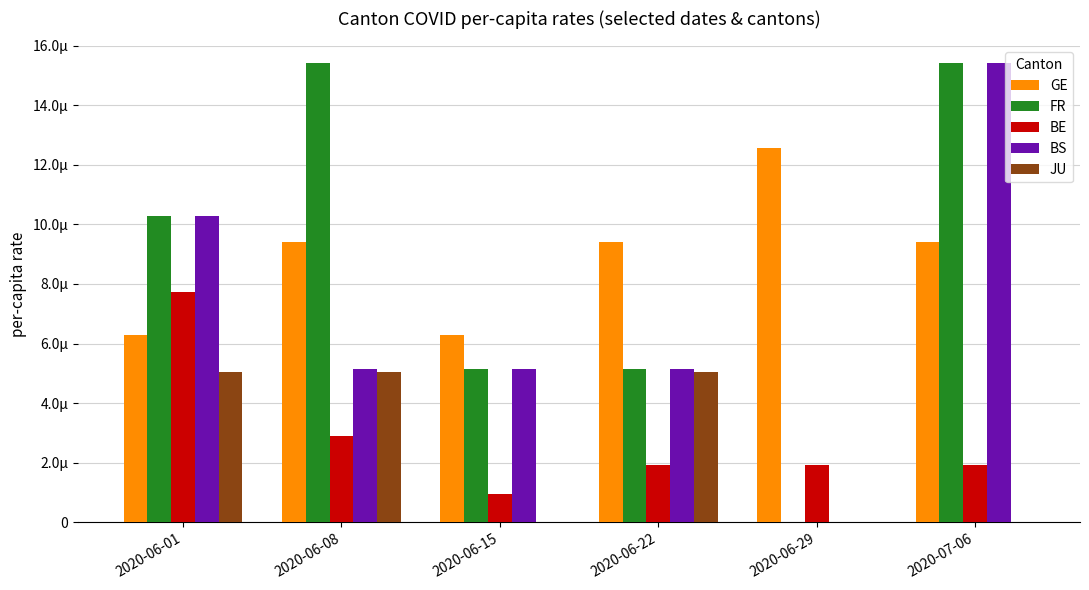

What are all the series names shown in the legend?

GE, FR, BE, BS, JU